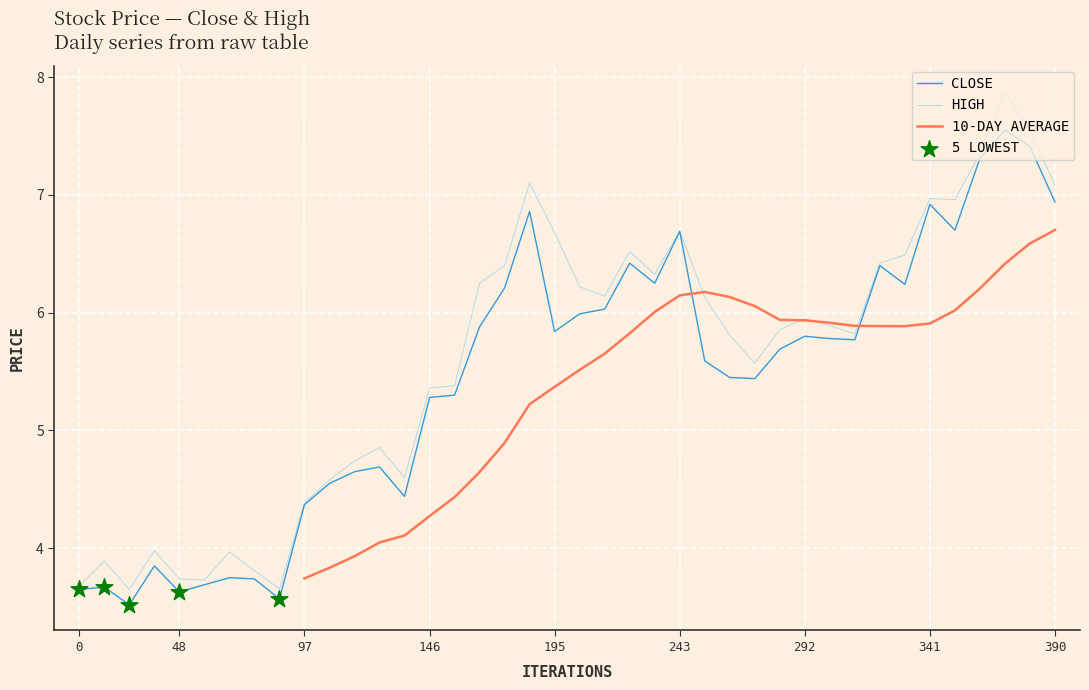

Where does the CLOSE series first go above 5?

146